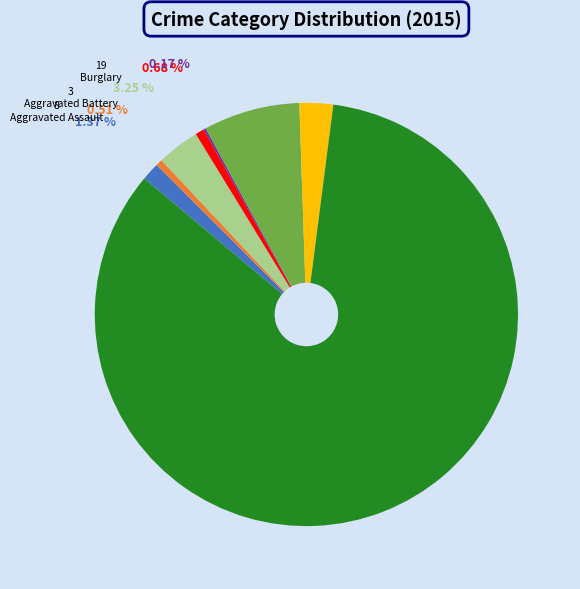

To the nearest percent, what is the difference between the largest and smallest slice percentages?

84%